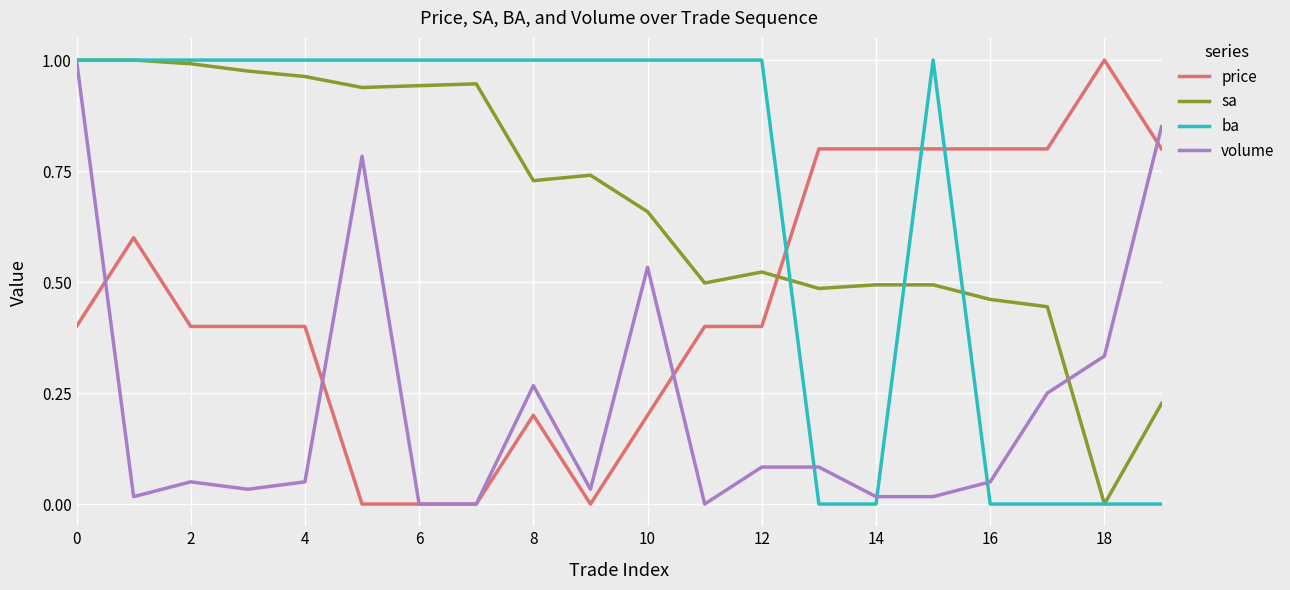

What is the sum of all price values?

9.2